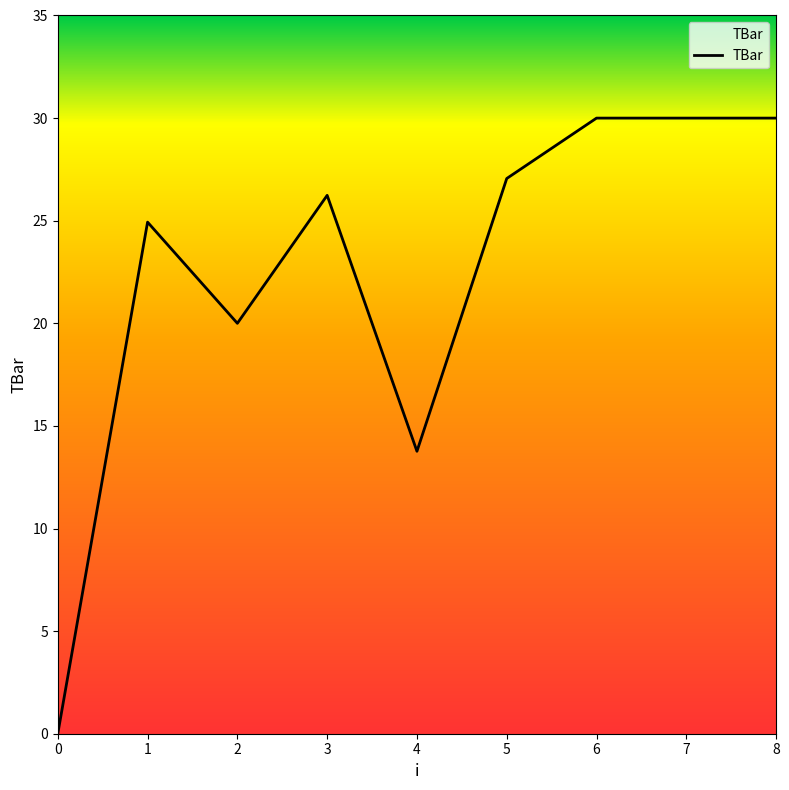

At which label is the value closest to 15?

4